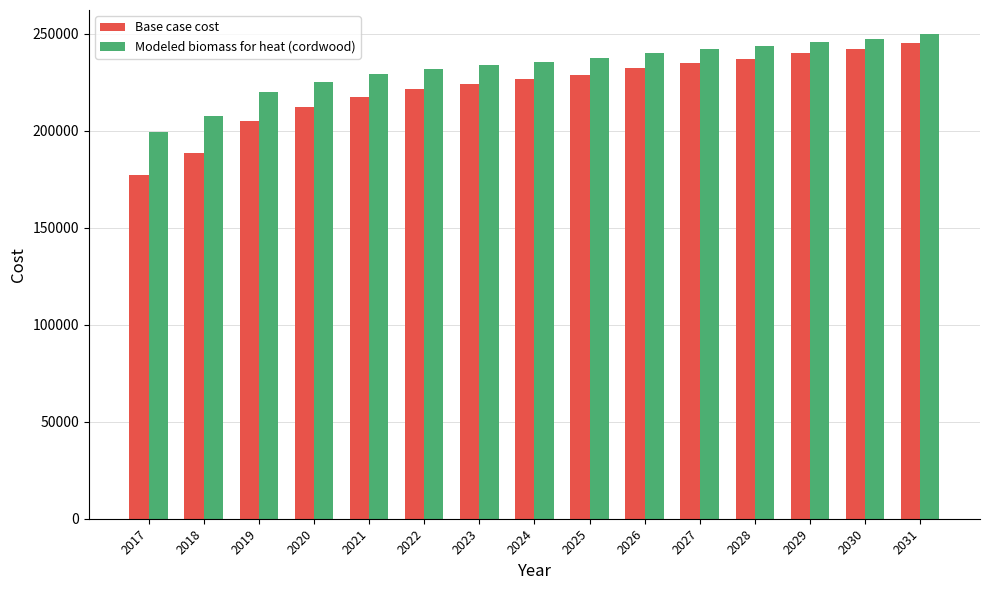

Which category has the highest value in the Base case cost series?

2031